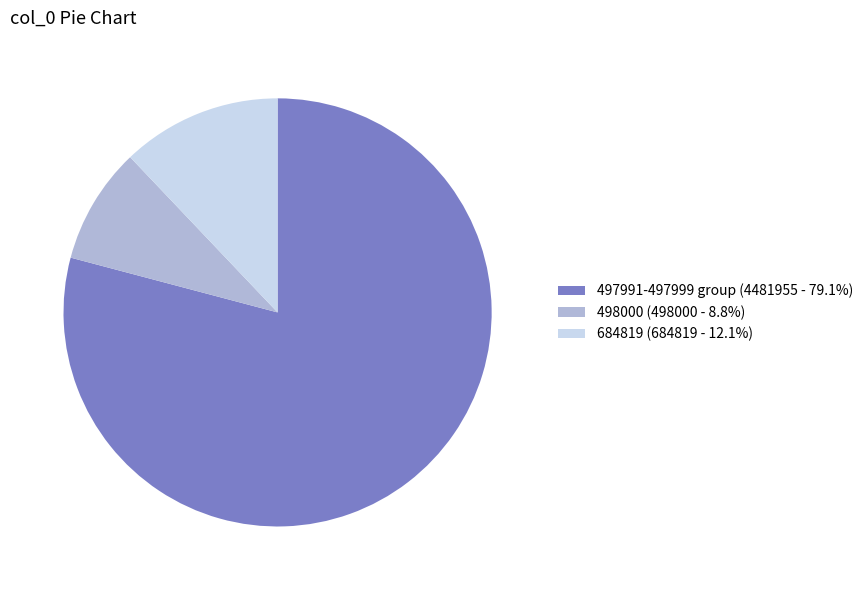

How many slices are in this pie chart?

3